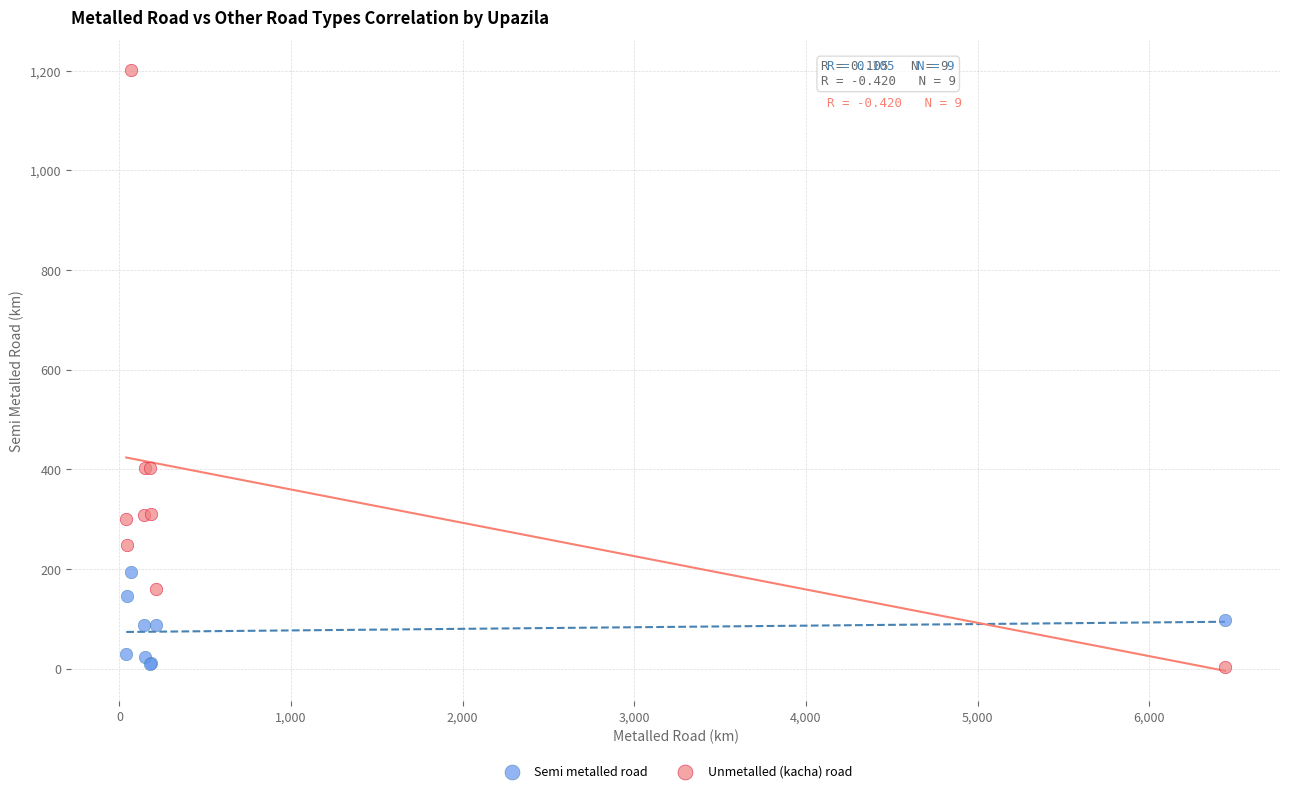

What is the X range (max minus min) for the scatter plot?

6402.0